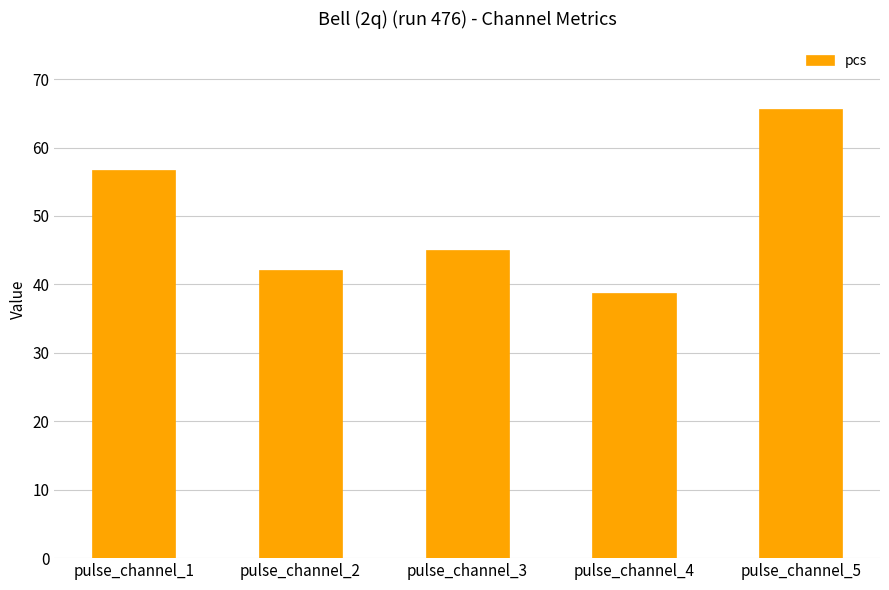

Between pulse_channel_2 and pulse_channel_4, which is larger?

pulse_channel_2